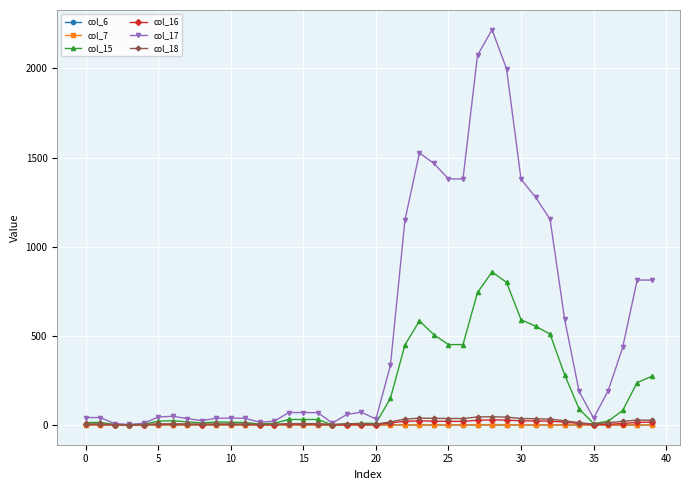

Which series has the largest total across all categories?

col_17